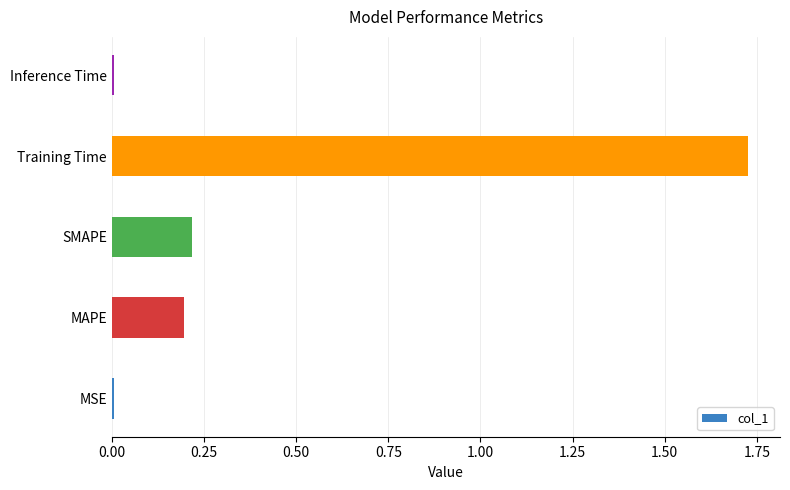

How many bars are there in total?

5